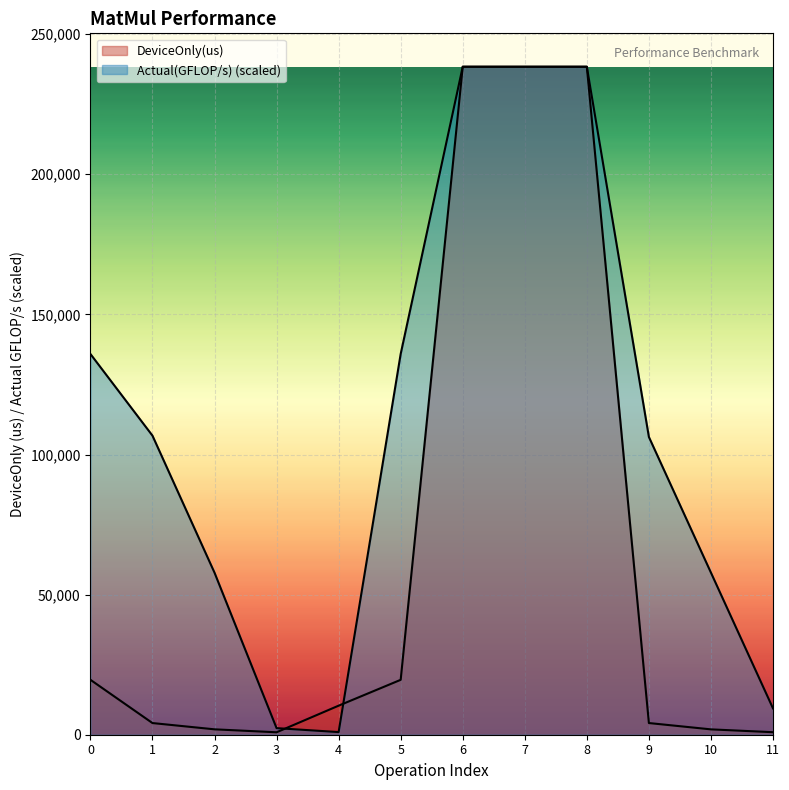

How many data points in Actual(GFLOP/s) are above 106731?

6